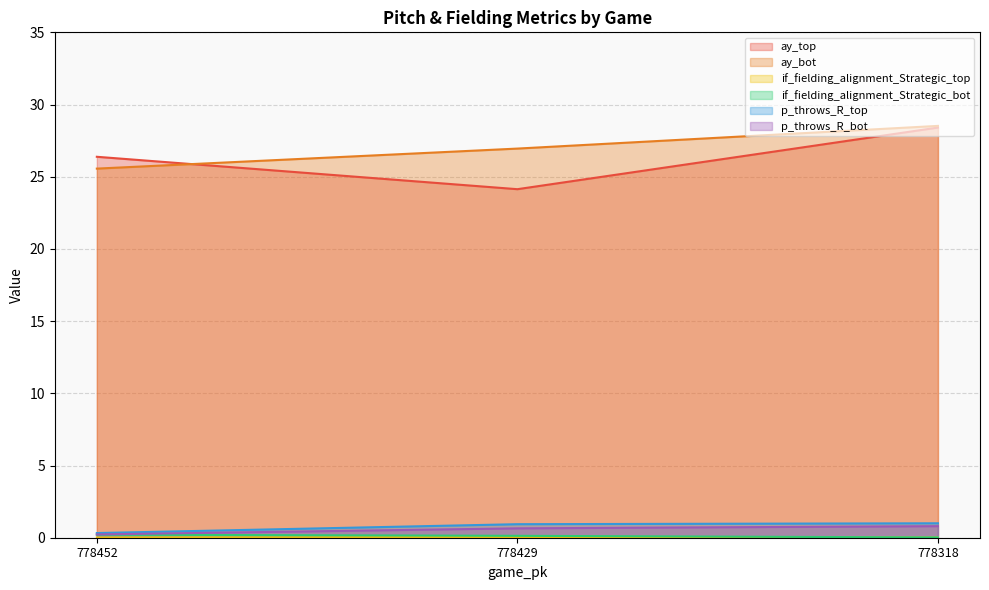

What is the spread (max minus min) of values at 778429?

26.9